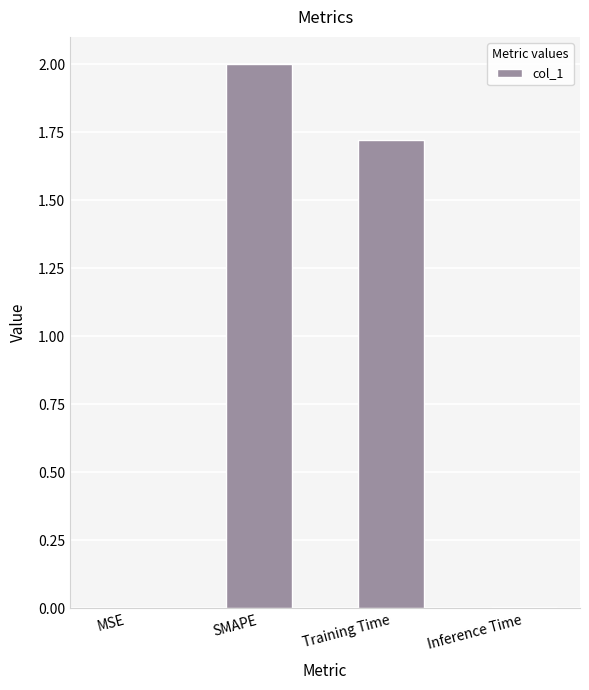

Which has a higher value, Inference Time or SMAPE?

SMAPE